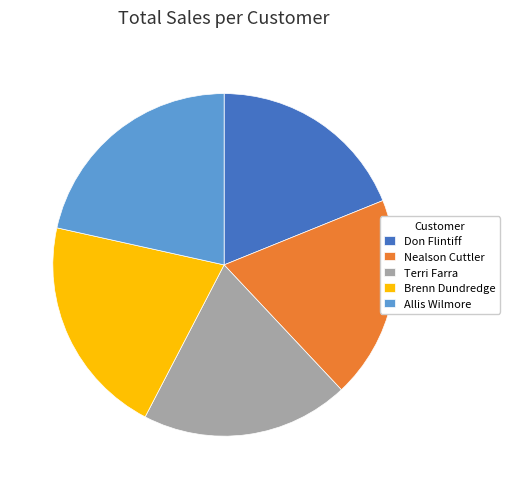

Count the number of slices in the pie.

5